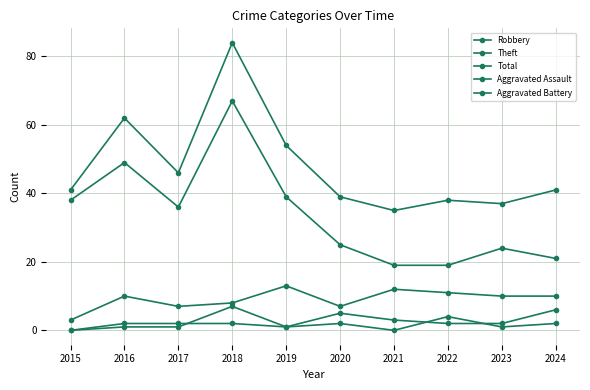

How many lines are shown in the chart?

5